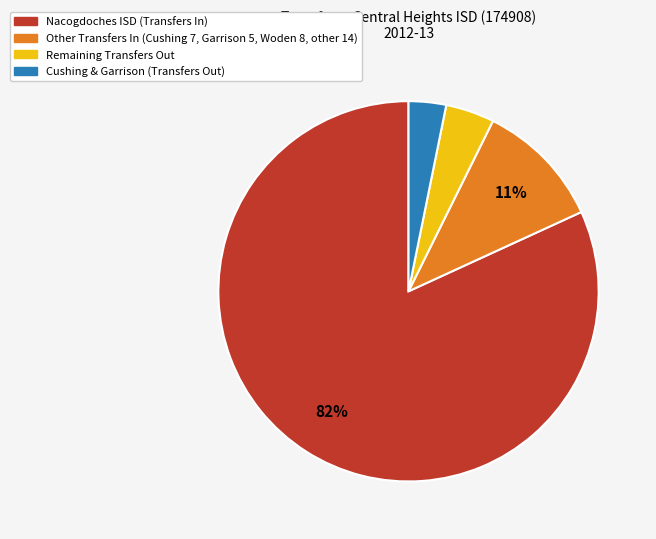

Does any single category account for the majority?

Yes